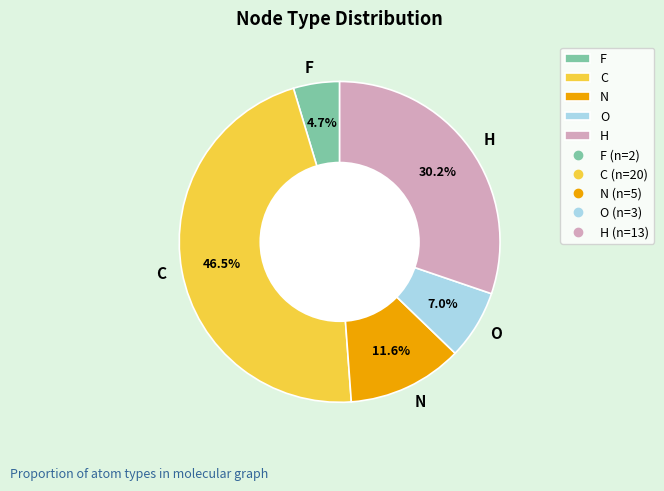

Which category has the biggest portion of the pie?

C